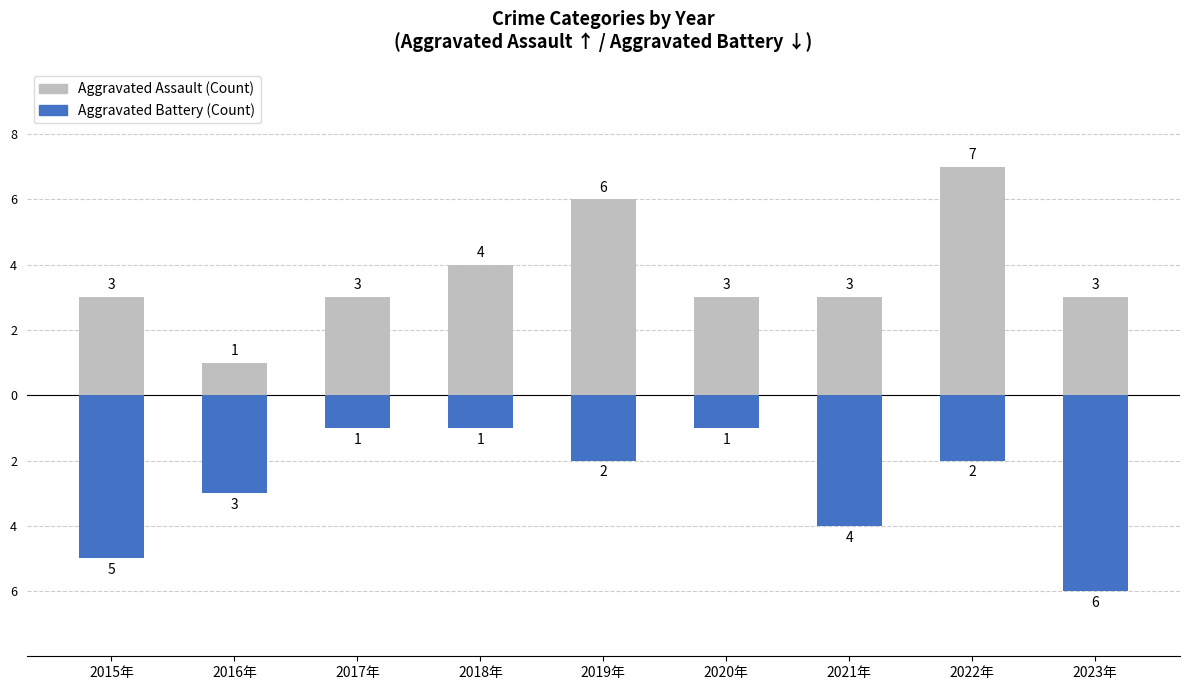

List the labels in order of Aggravated Battery value, smallest first.

2023年, 2015年, 2021年, 2016年, 2019年, 2022年, 2017年, 2018年, 2020年